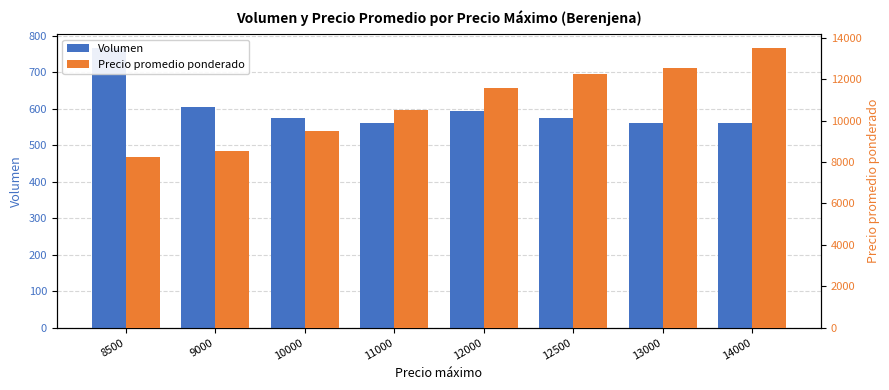

Between 12500 and 13000, which series saw the biggest shift?

Precio promedio ponderado